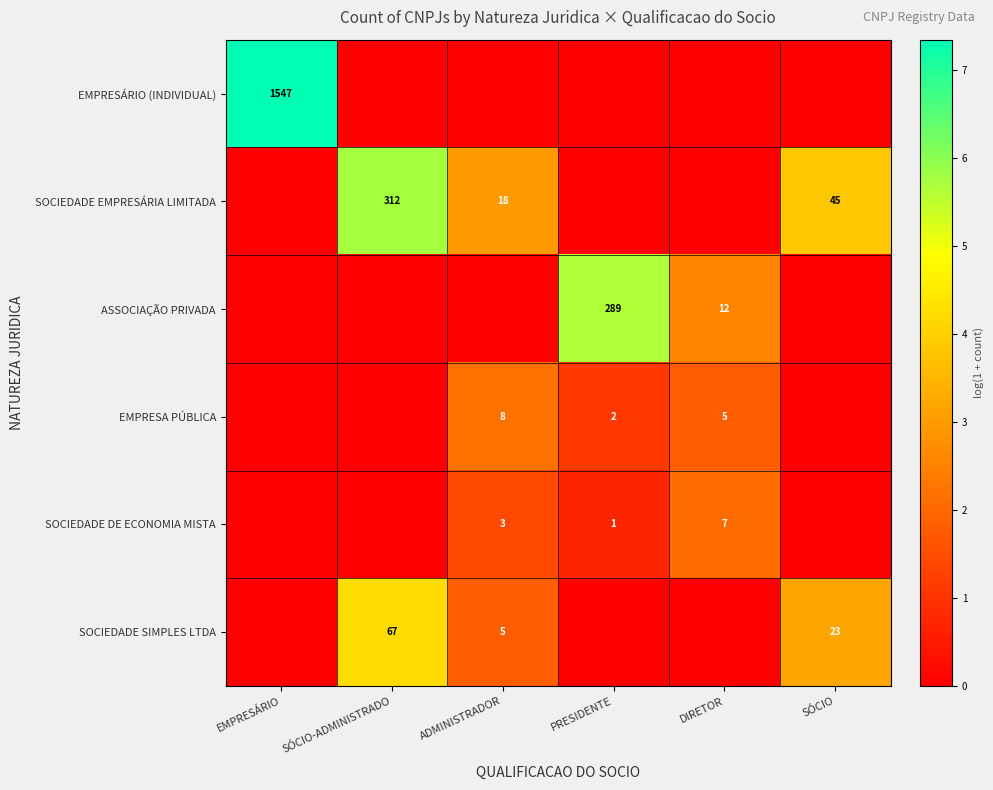

True or false: SOCIEDADE DE ECONOMIA MISTA has a value of 2.8 at DIRETOR.

False